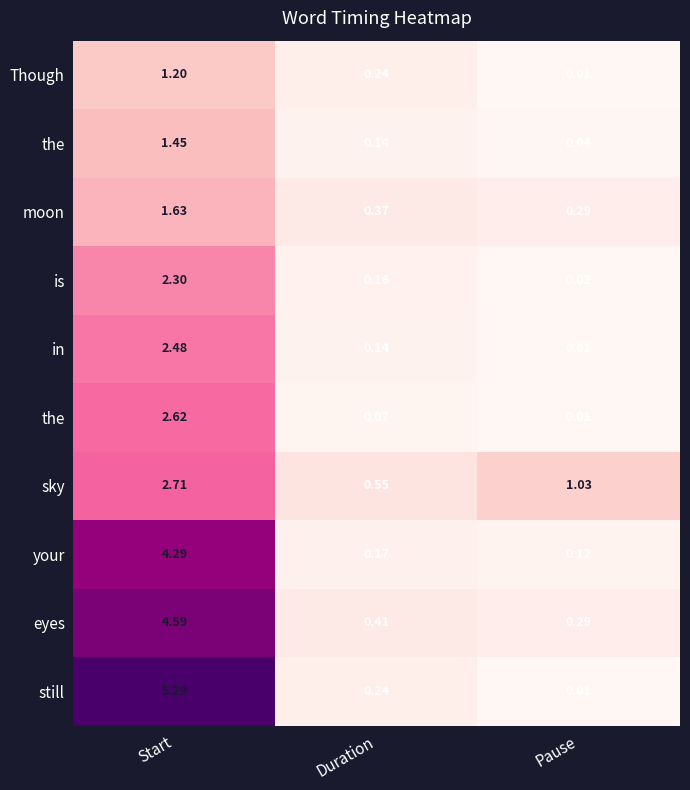

What is the greatest value displayed?

5.3